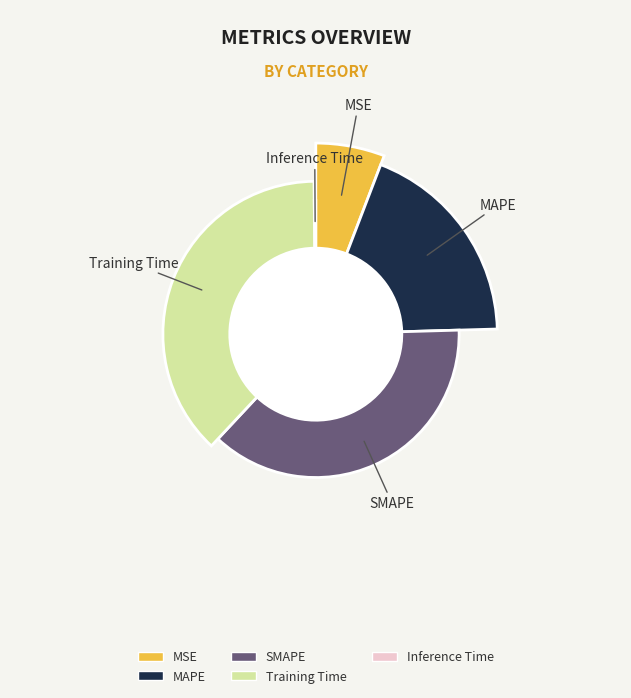

To the nearest percent, what is the difference between the largest and smallest slice percentages?

38%